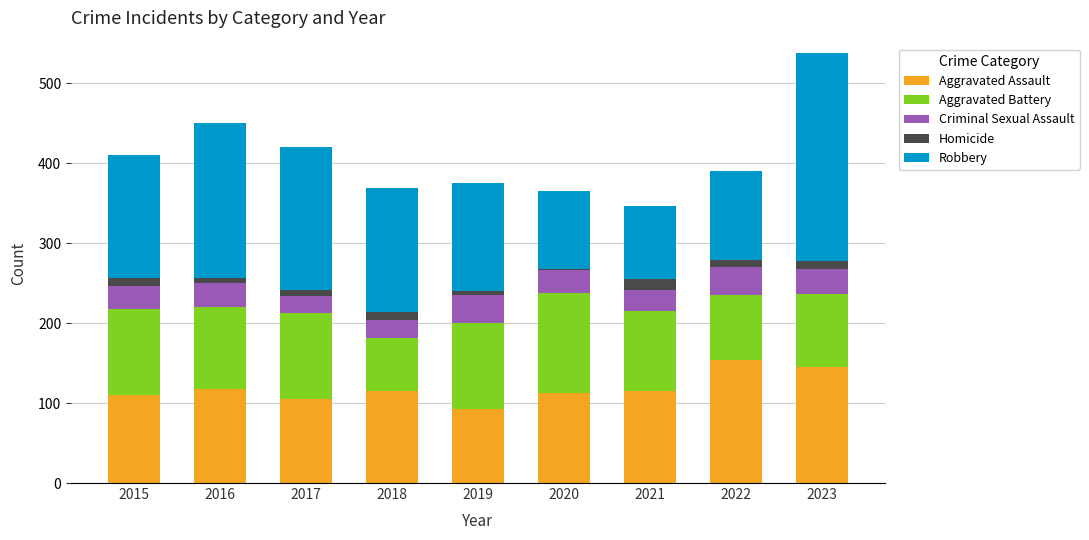

What is the lowest value of the Aggravated Assault series?

92